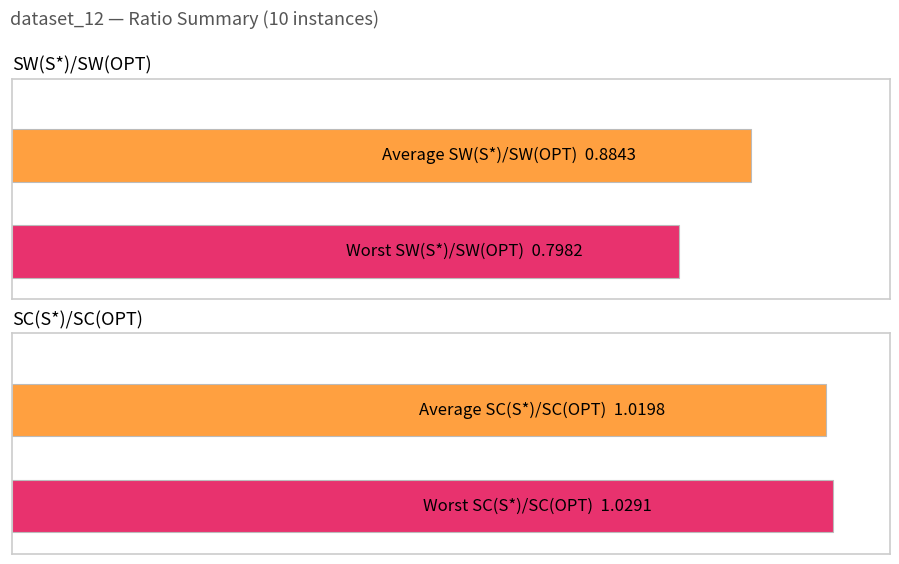

Is it true that SW(S*)/SW(OPT) equals 1.6 at 9?

False